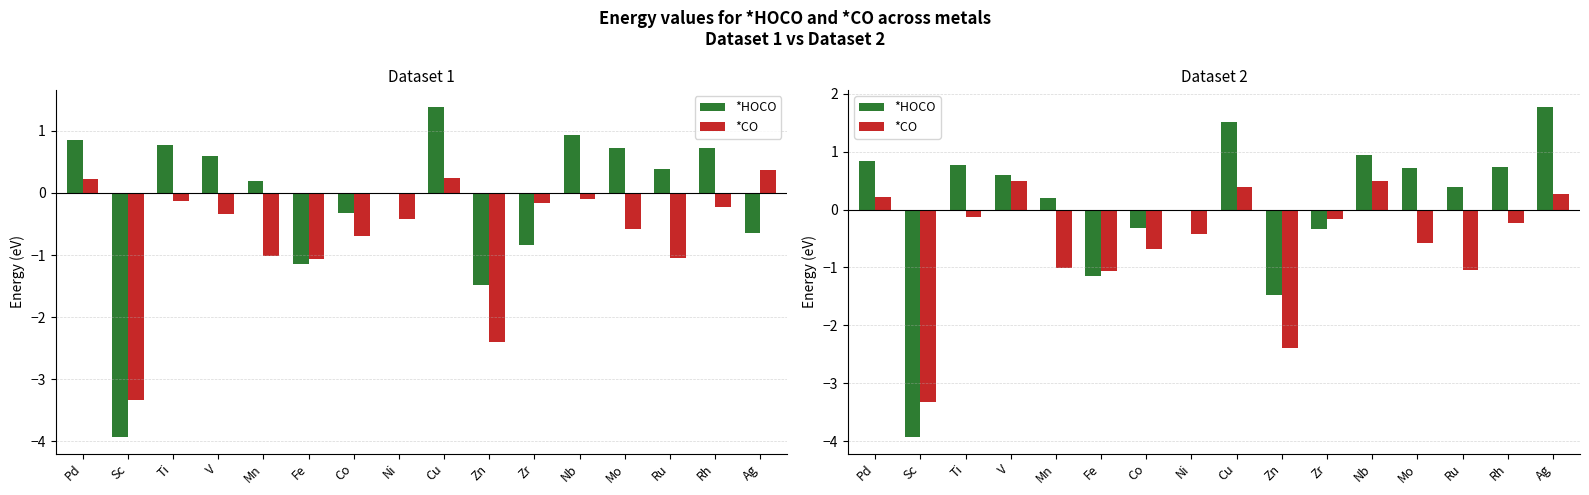

Reading left to right, extract all data points from this chart.

*HOCO: Pd=0.8	Sc=-3.9	Ti=0.8	V=0.6	Mn=0.2	Fe=-1.2	Co=-0.3	Ni=-0.0	Cu=1.5	Zn=-1.5	Zr=-0.3	Nb=0.9	Mo=0.7	Ru=0.4	Rh=0.7	Ag=1.8
*CO: Pd=0.2	Sc=-3.3	Ti=-0.1	V=0.5	Mn=-1.0	Fe=-1.1	Co=-0.7	Ni=-0.4	Cu=0.4	Zn=-2.4	Zr=-0.2	Nb=0.5	Mo=-0.6	Ru=-1.1	Rh=-0.2	Ag=0.3